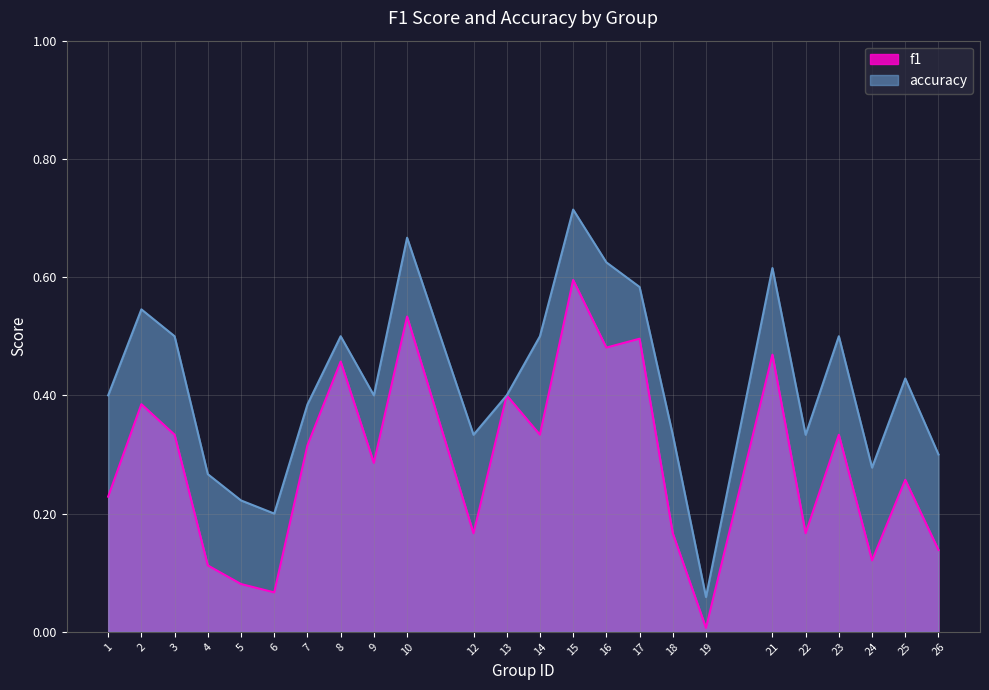

Reading right to left, what are all the values shown in this chart?

f1: 26=0.1	25=0.3	24=0.1	23=0.3	22=0.2	21=0.5	19=0.0	18=0.2	17=0.5	16=0.5	15=0.6	14=0.3	13=0.4	12=0.2	10=0.5	9=0.3	8=0.5	7=0.3	6=0.1	5=0.1	4=0.1	3=0.3	2=0.4	1=0.2
accuracy: 26=0.3	25=0.4	24=0.3	23=0.5	22=0.3	21=0.6	19=0.1	18=0.3	17=0.6	16=0.6	15=0.7	14=0.5	13=0.4	12=0.3	10=0.7	9=0.4	8=0.5	7=0.4	6=0.2	5=0.2	4=0.3	3=0.5	2=0.5	1=0.4